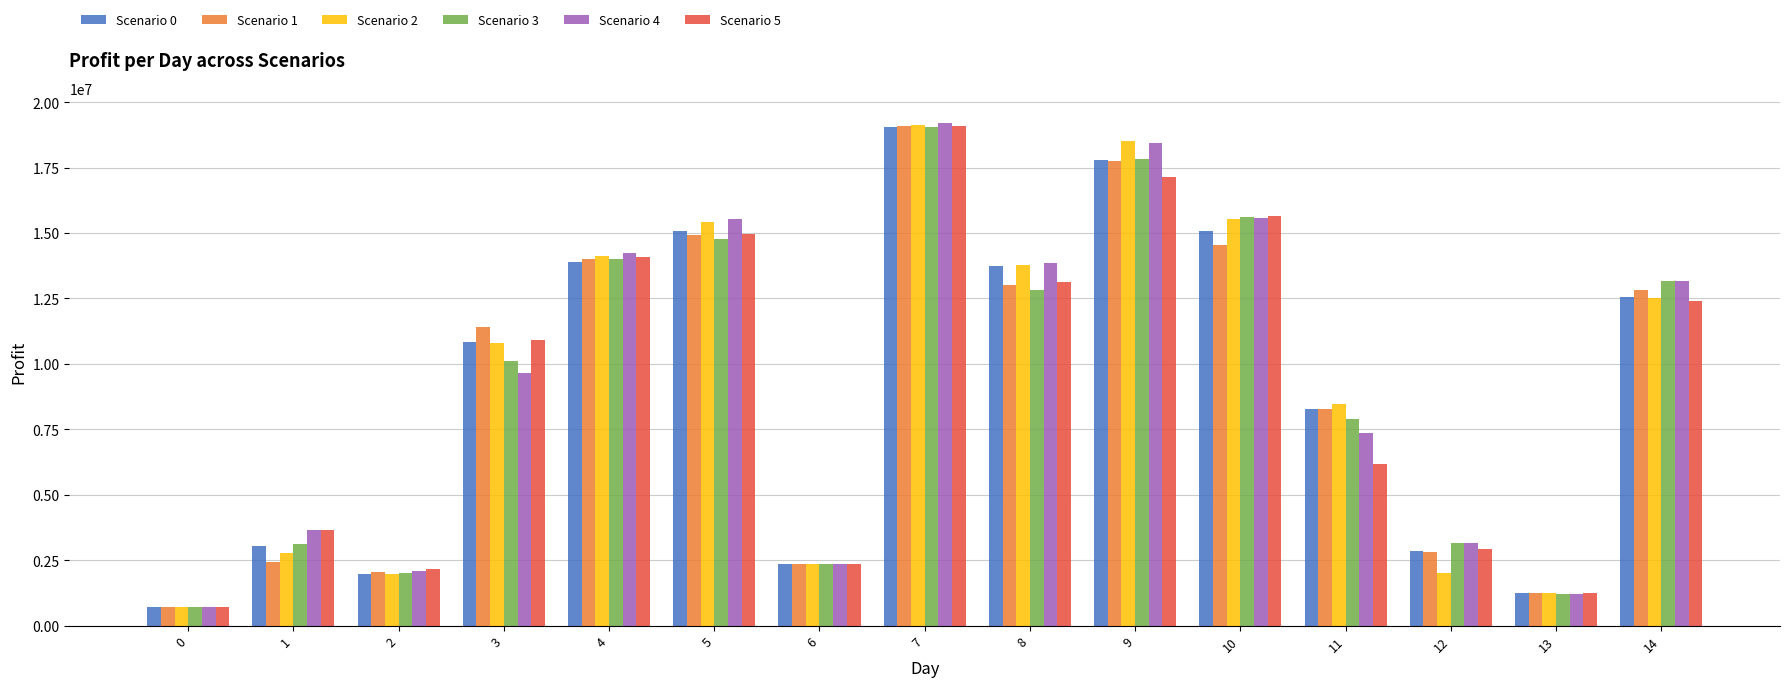

What are all the series names shown in the legend?

Scenario 0, Scenario 1, Scenario 2, Scenario 3, Scenario 4, Scenario 5